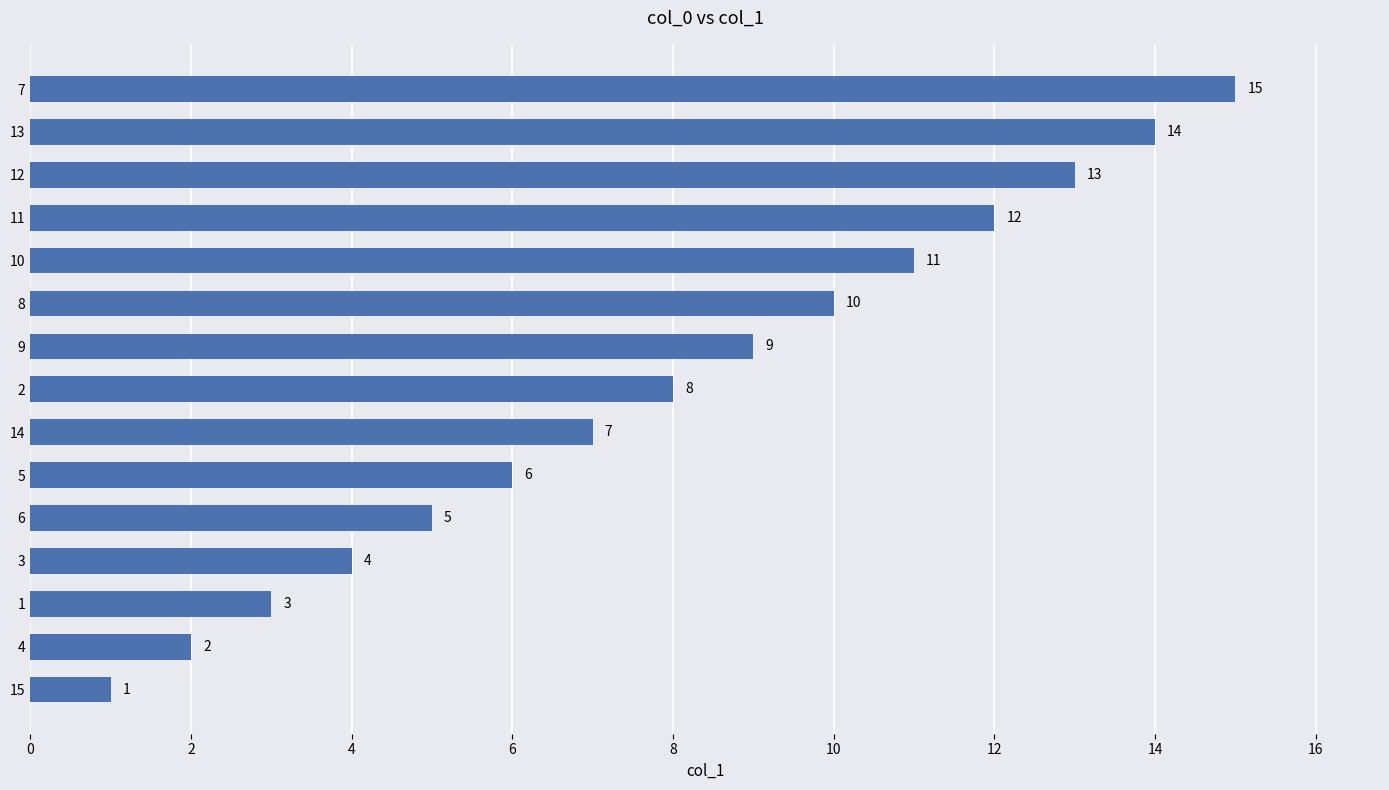

Reading top to bottom, extract all data points from this chart.

15	14	13	12	11	10	9	8	7	6	5	4	3	2	1